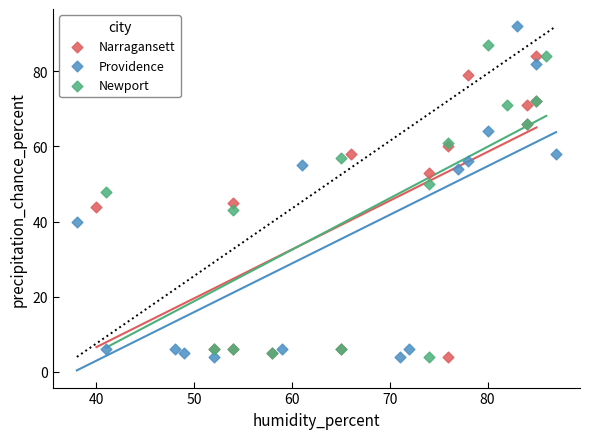

Which series has the largest Y range (max minus min)?

Providence